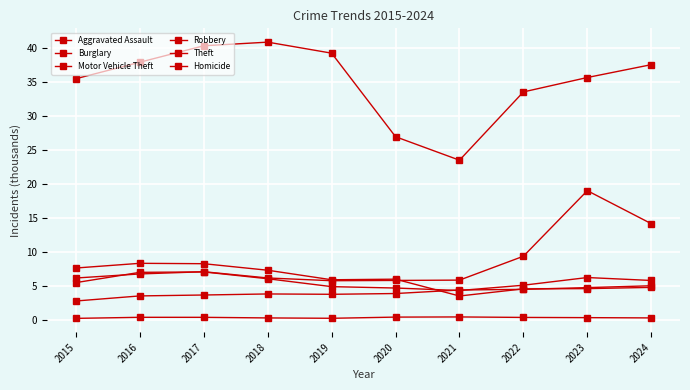

What is the total value across all series at 2017?

67.0